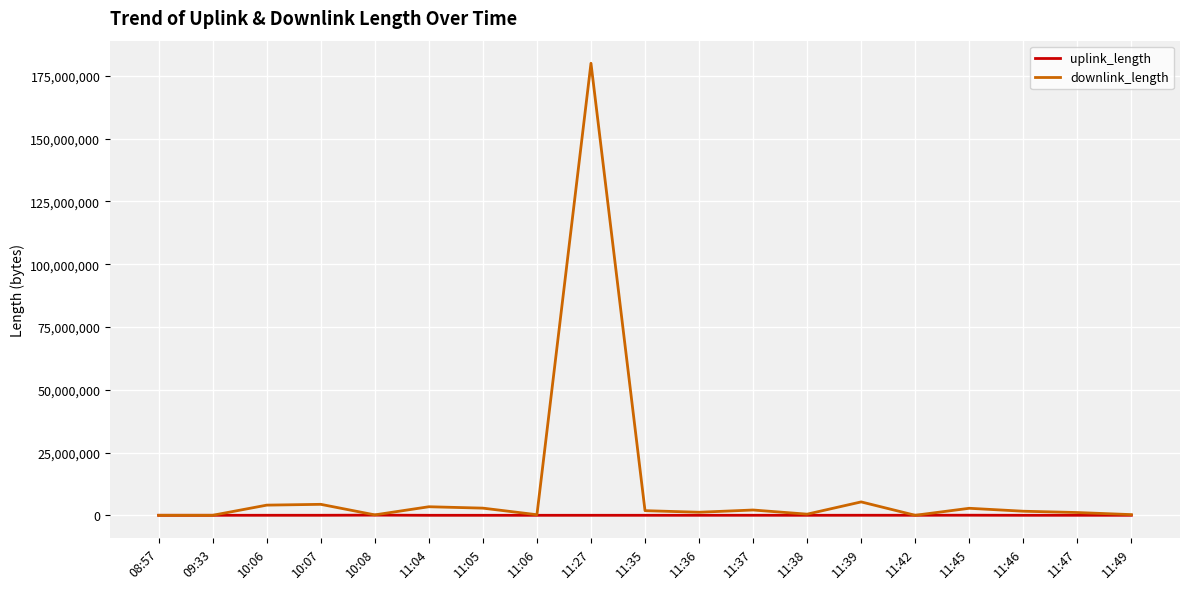

At which category does the chart reach its peak across all series?

11:27